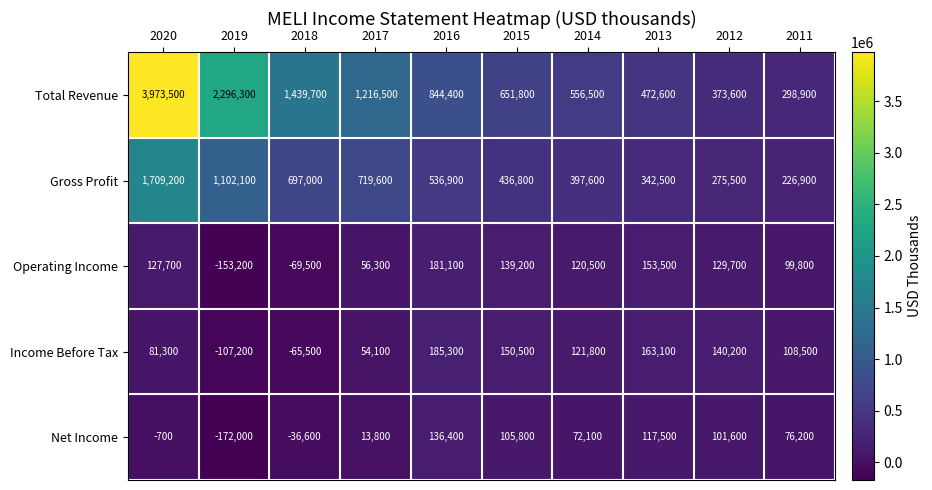

Is it true that Operating Income equals 73137 at 2020?

False